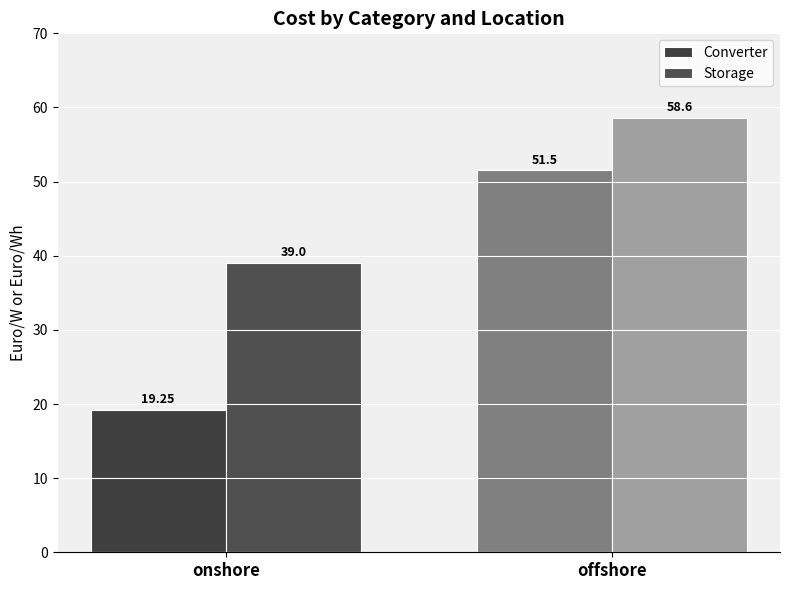

Which category has the highest value in the Storage series?

offshore